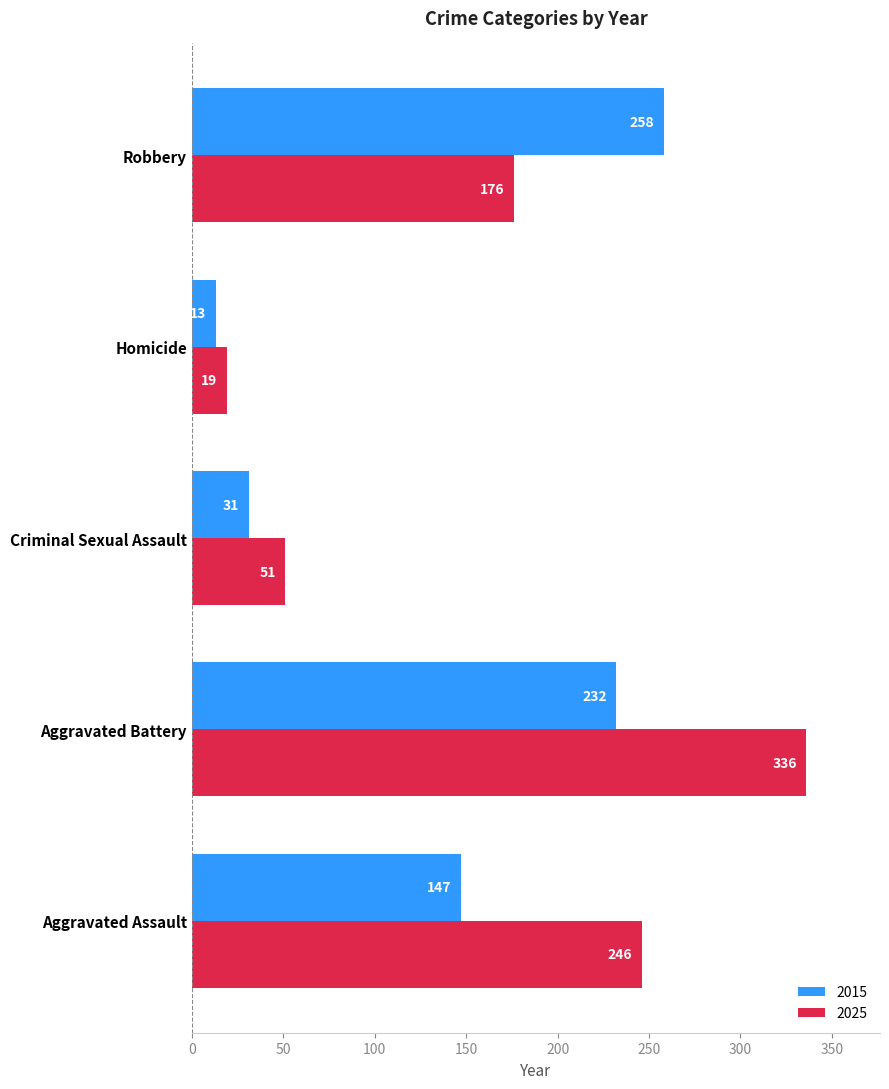

Which series has the widest spread of values?

2025